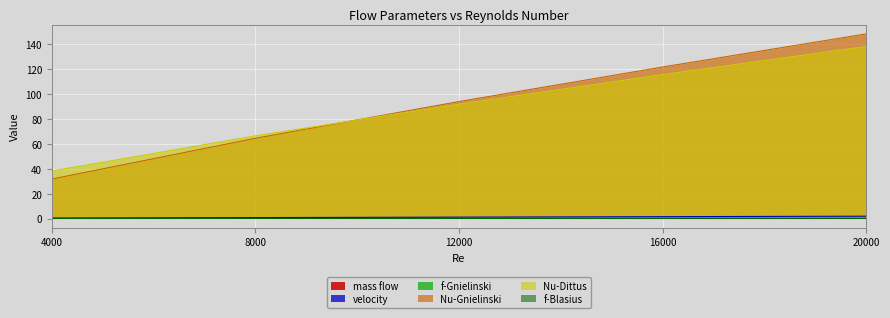

Which series has the widest spread of values?

Nu-Gnielinski